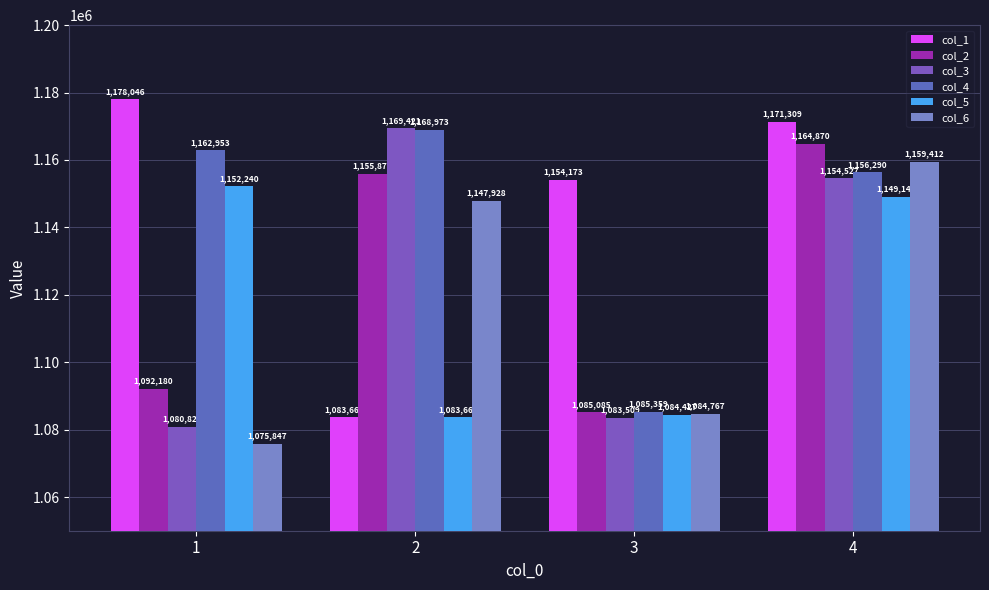

List the labels in order of col_5 value, smallest first.

2, 3, 4, 1